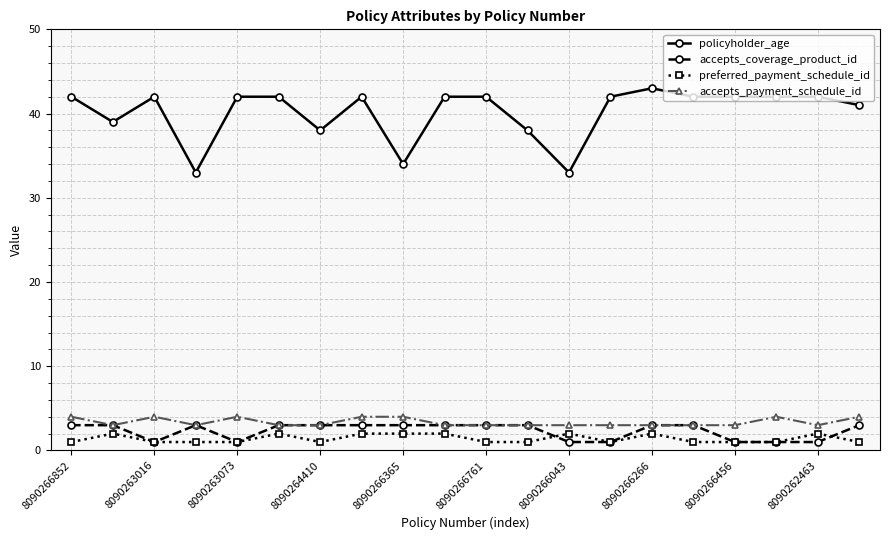

What is the value of the preferred_payment_schedule_id point at the 13th from the left?

2